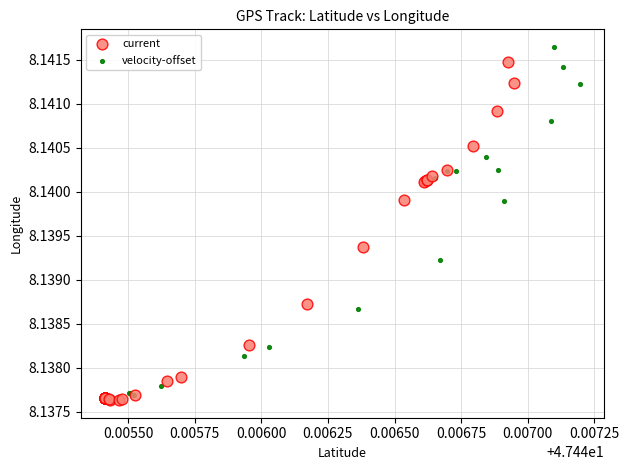

Which series has the widest spread of Y values?

velocity-offset